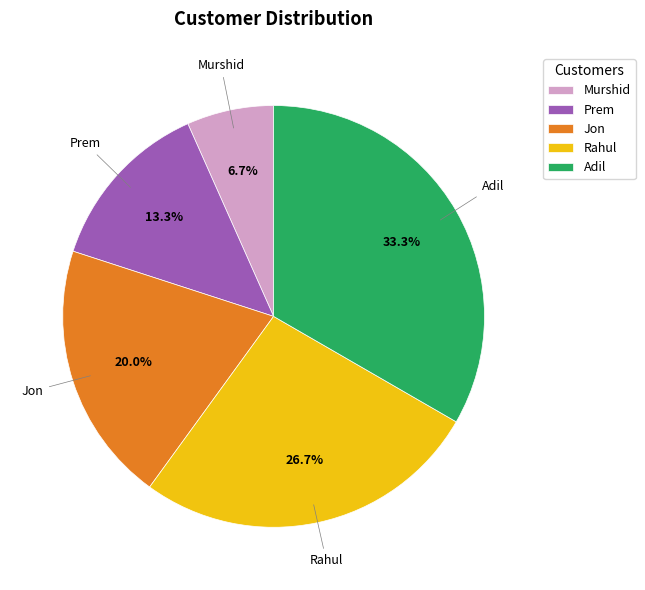

Rank the categories by value from highest to lowest.

Adil, Rahul, Jon, Prem, Murshid